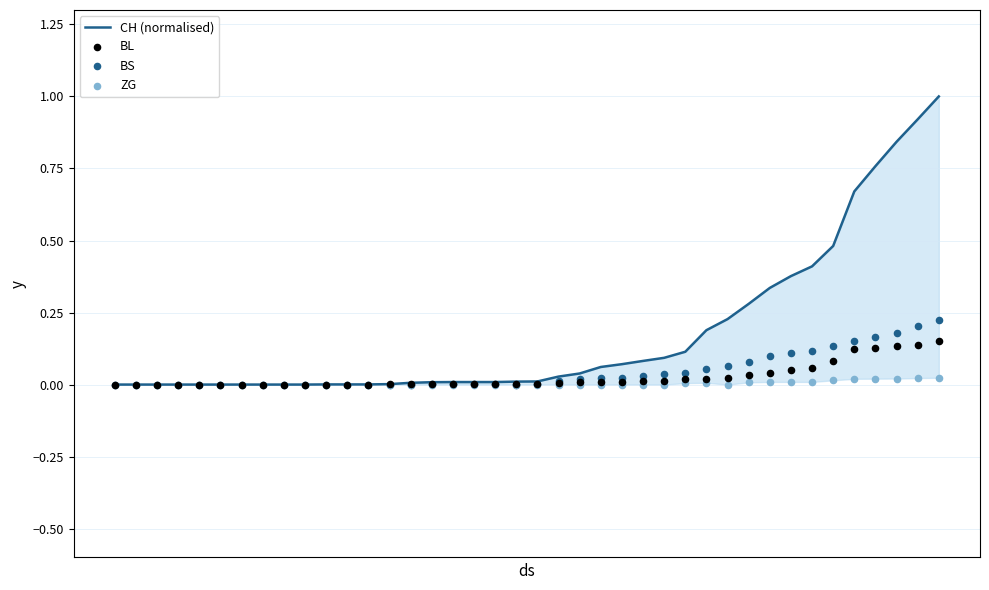

Which series has the widest spread of Y values?

CH (normalised)